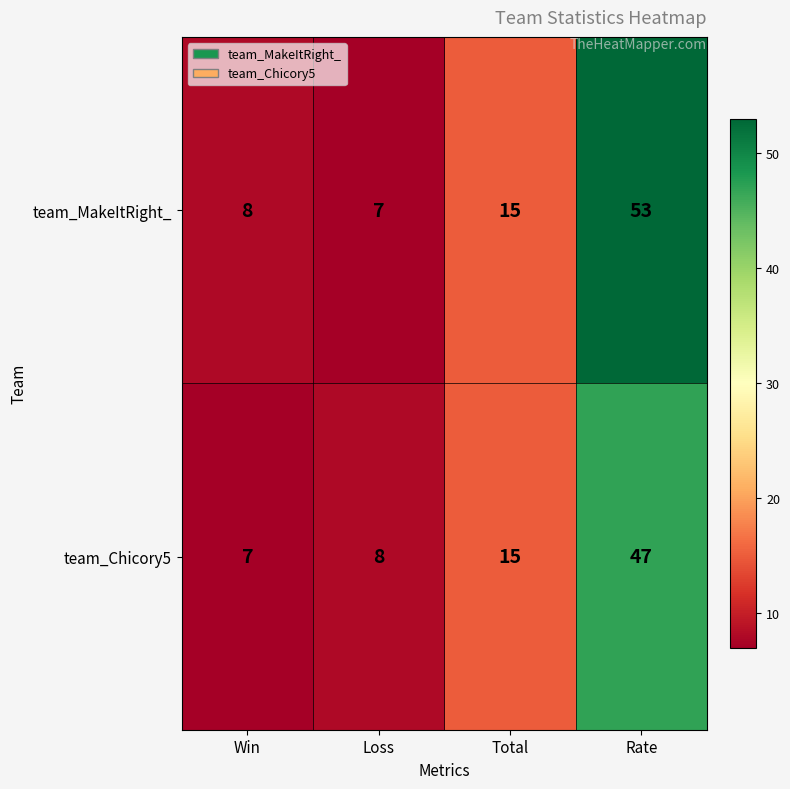

Which series changed the most between Win and Total?

team_Chicory5